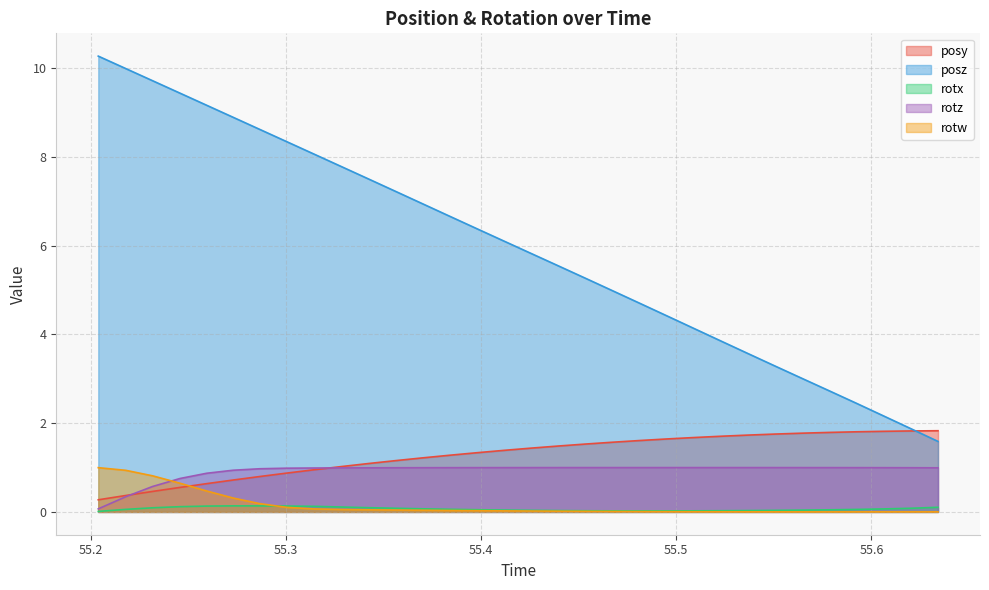

Which series has the largest range (max minus min)?

posz